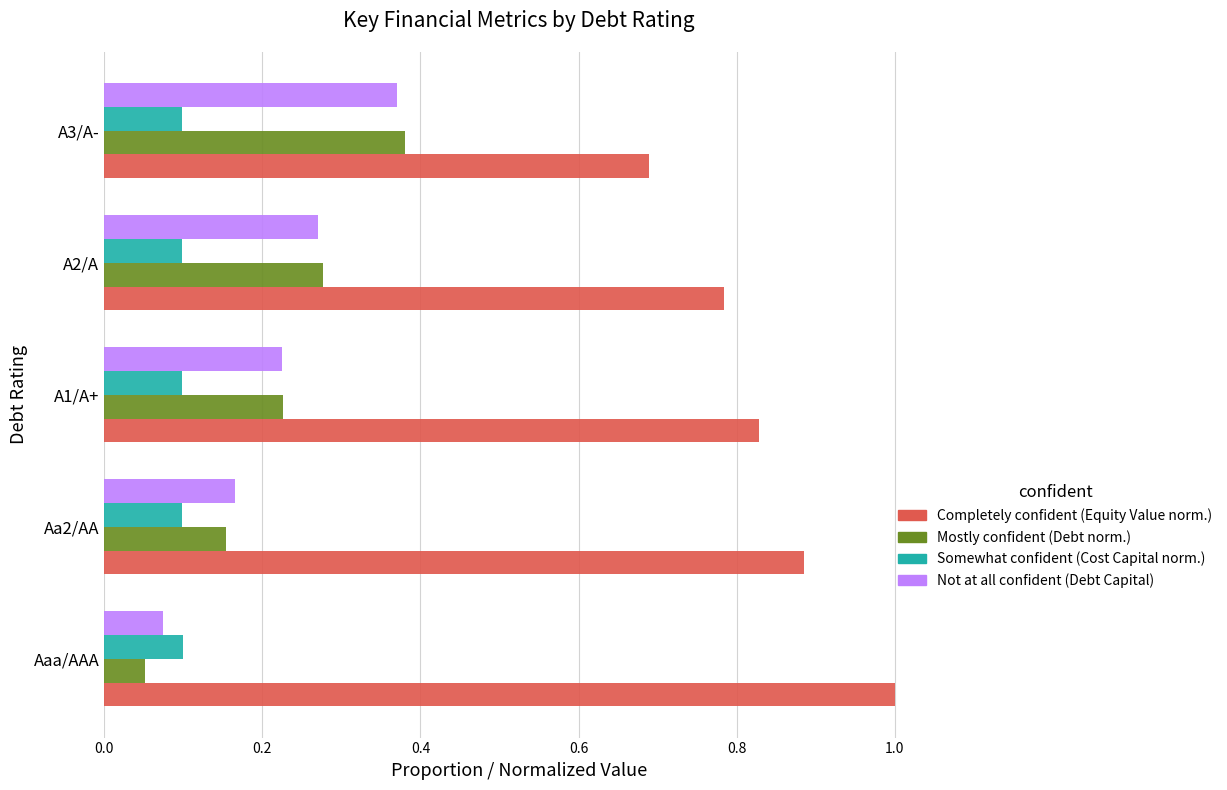

What is the sum of all Not at all confident (Debt Capital) values?

1.1